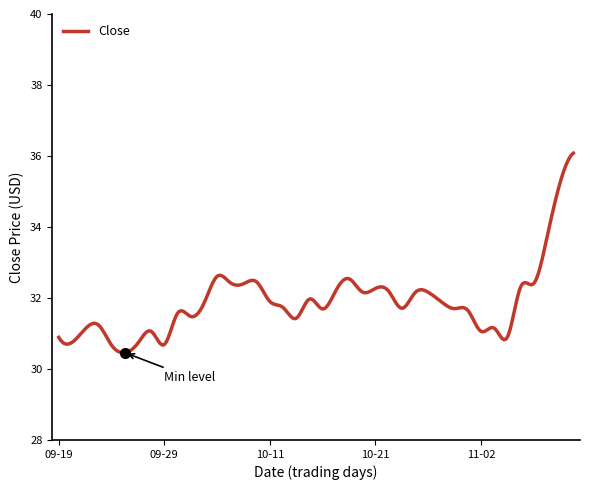

What is the smallest value displayed?

30.5